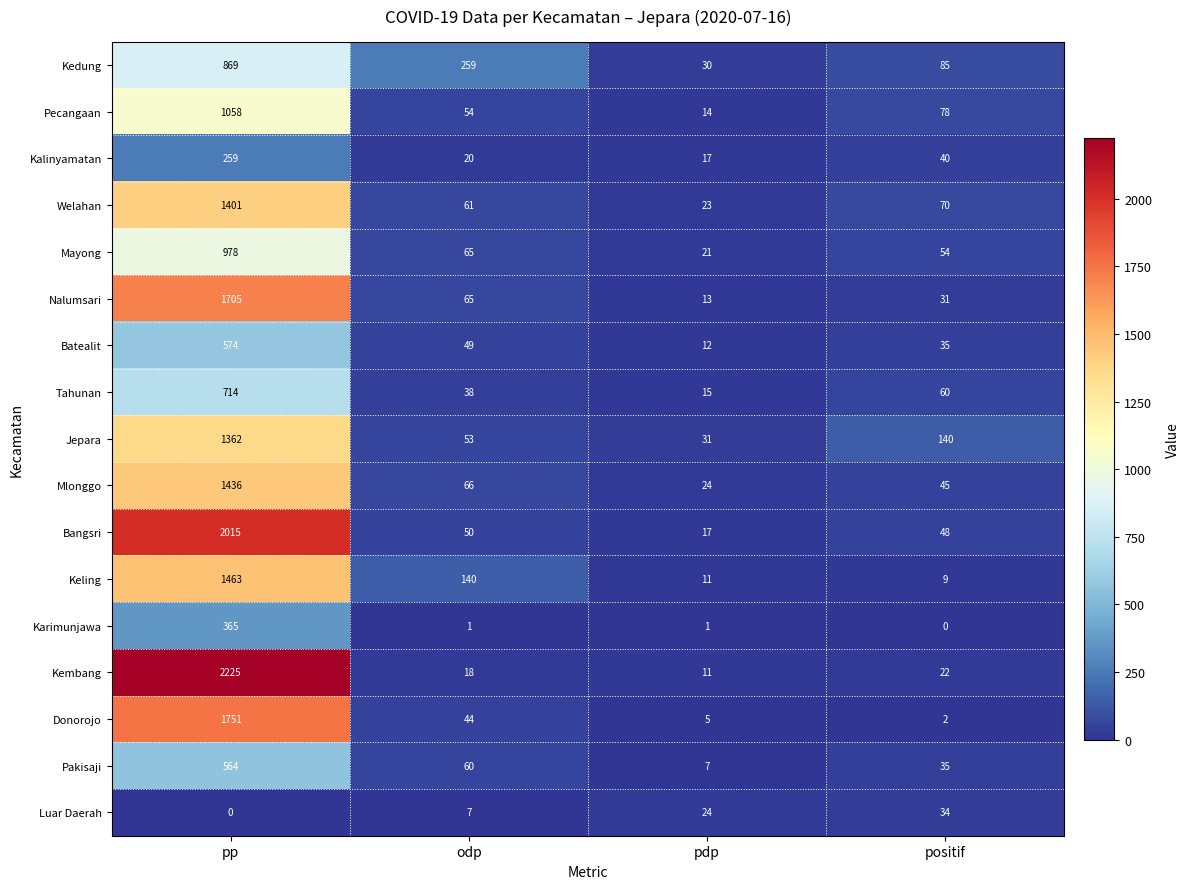

Where does the Pakisaji series first go above 60?

pp